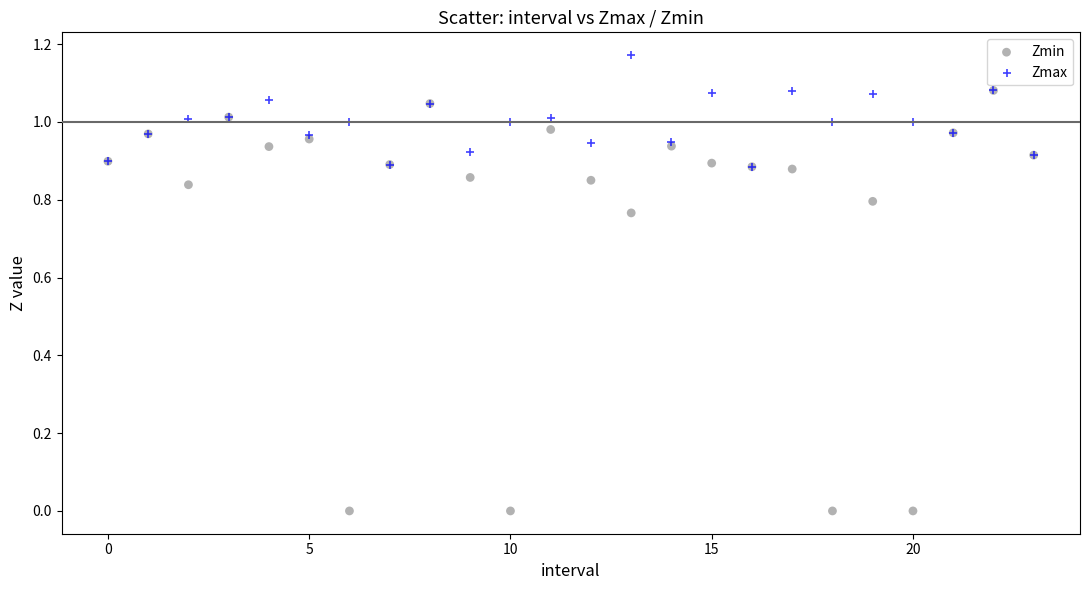

What are all the series names shown in the legend?

Zmin, Zmax